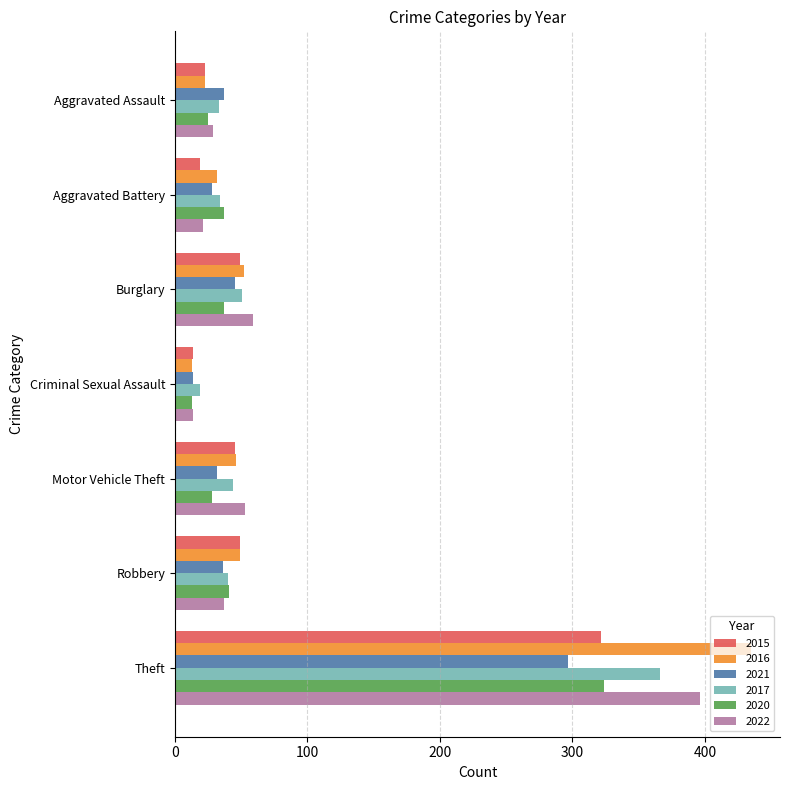

How many data points does each series have?

7